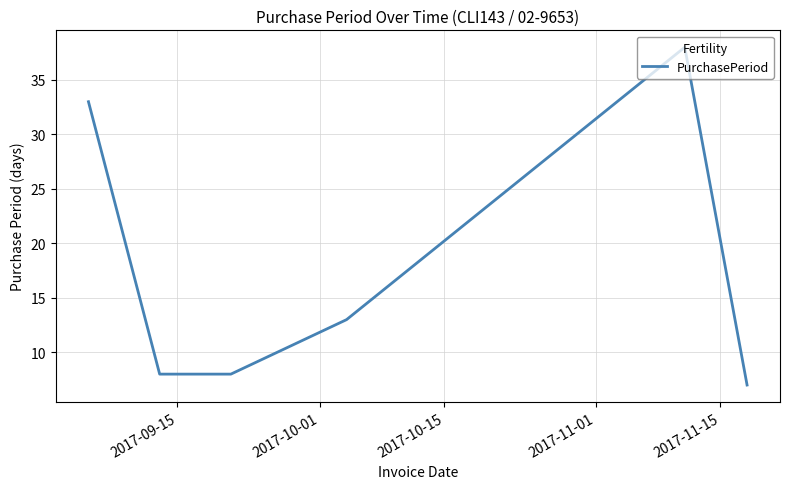

True or false: the data has more than 2 interior local peaks.

False